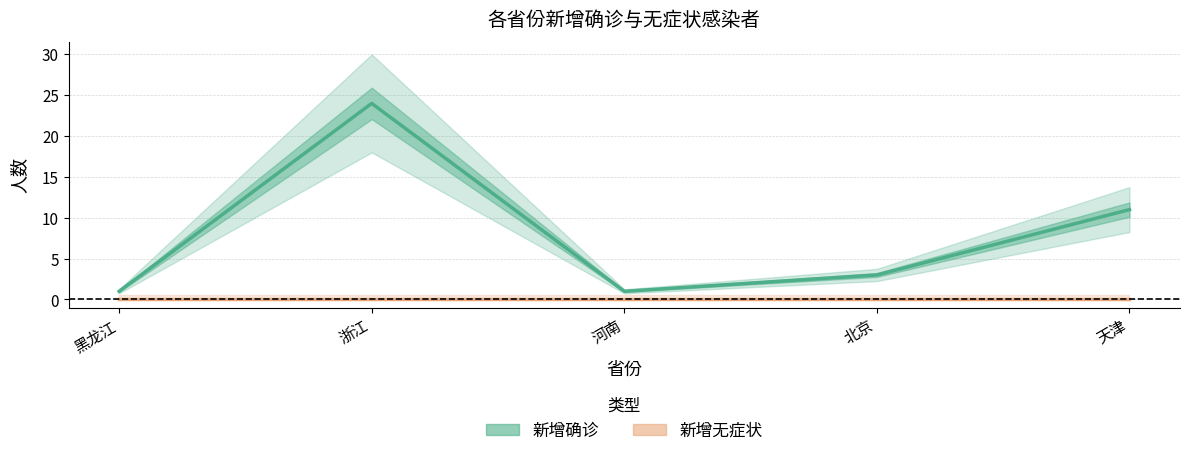

The 新增无症状 series shows 0 at 黑龙江. True or false?

True